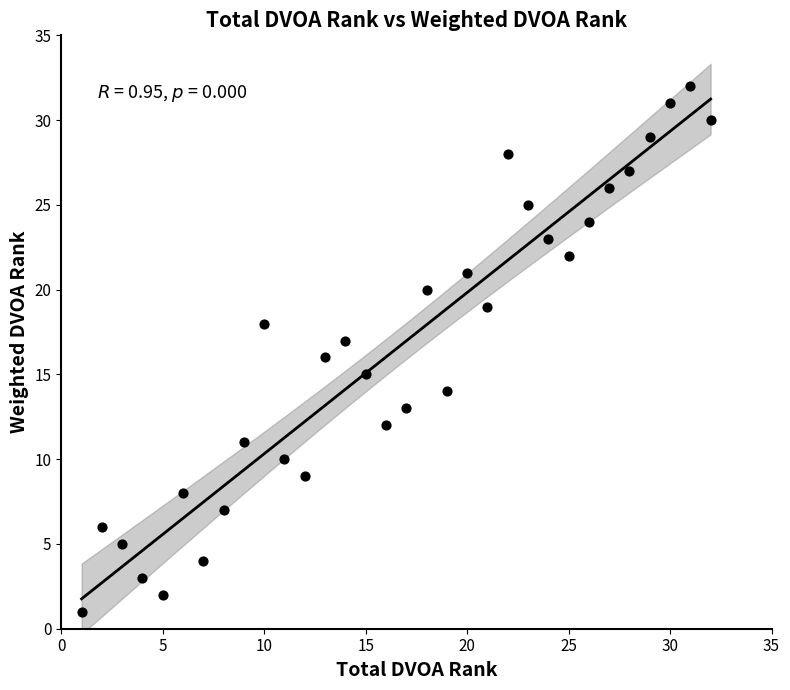

What is the range of Y values (max minus min)?

31